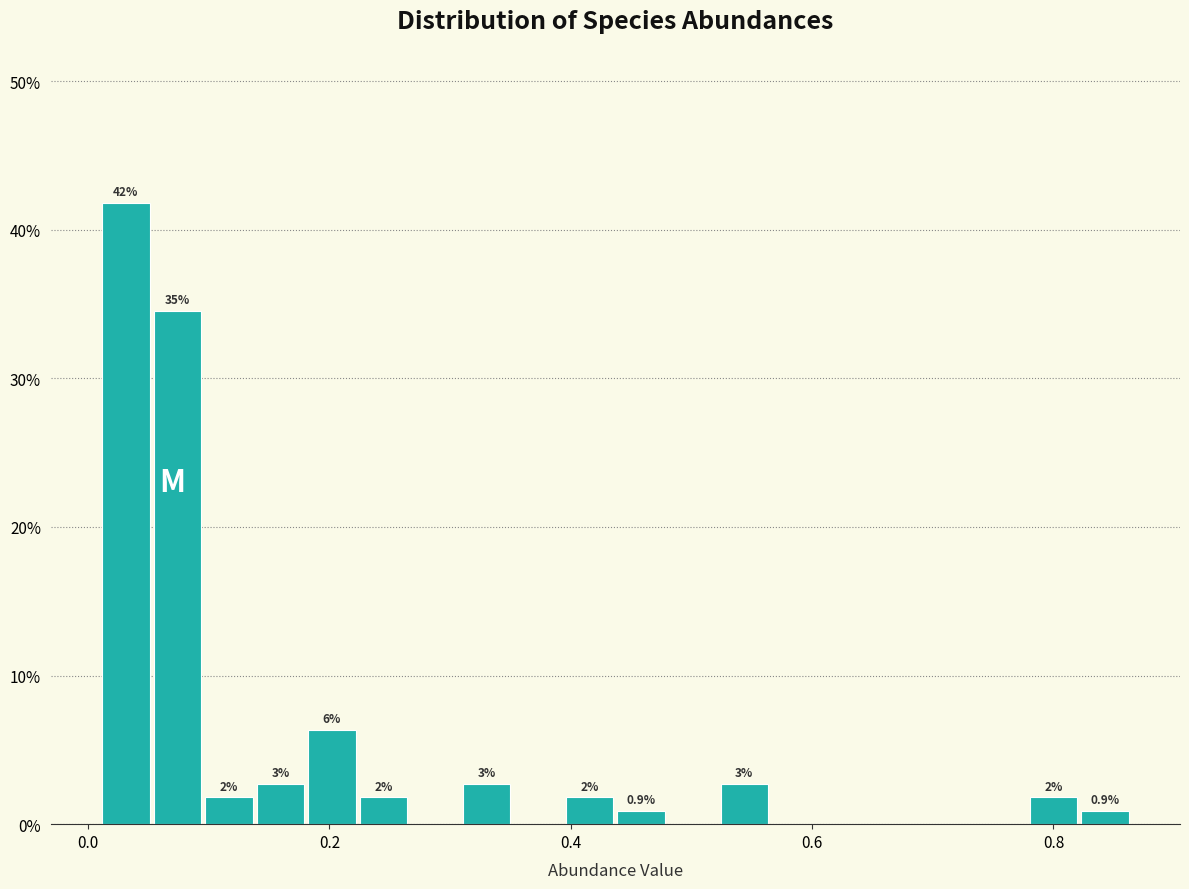

Around what value on the x-axis is the tallest bar? Give the approximate position of its centre, as read against the axis.

0.04